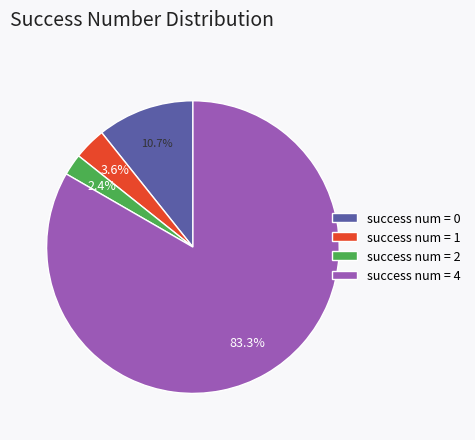

To the nearest percent, what is the difference between the largest and smallest slice percentages?

81%